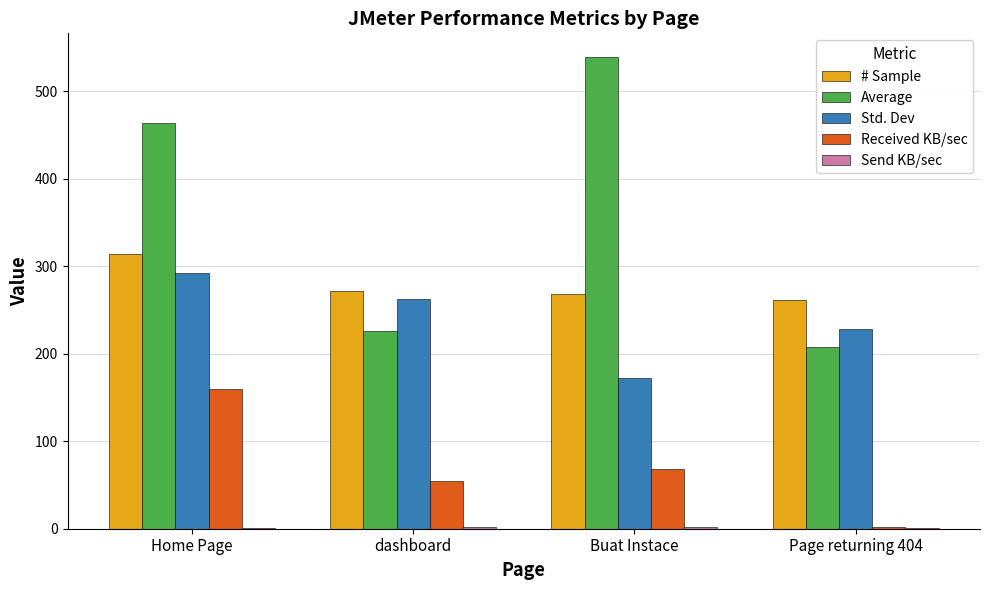

Which series has the largest total across all categories?

Average